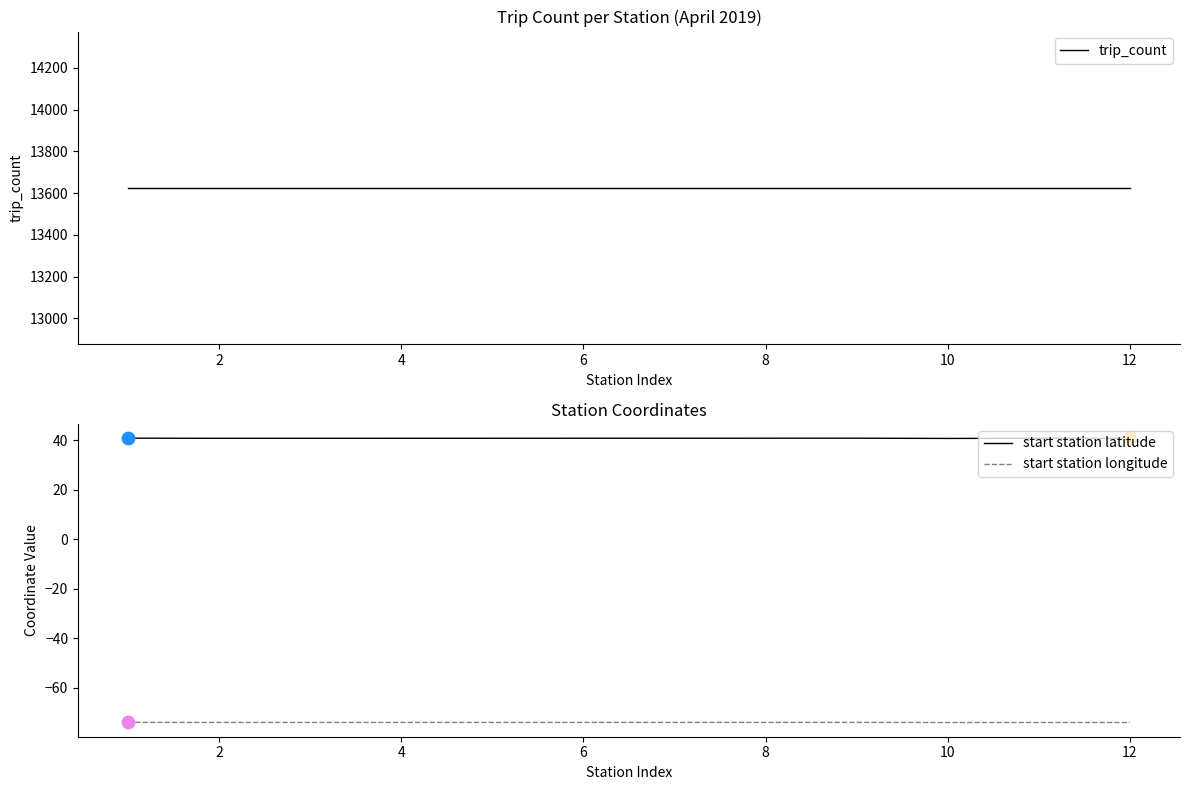

Which series has the largest total across all categories?

trip_count